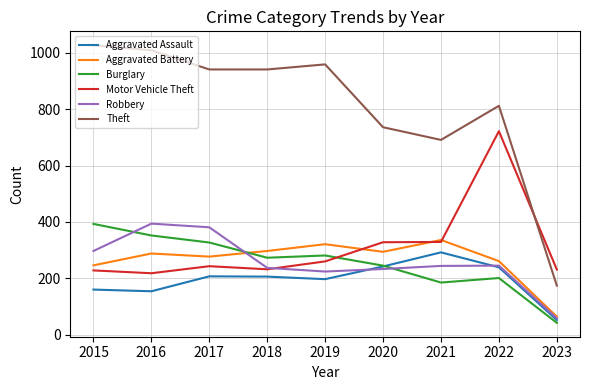

The value of Aggravated Assault at 2015 is 160. True or false?

True